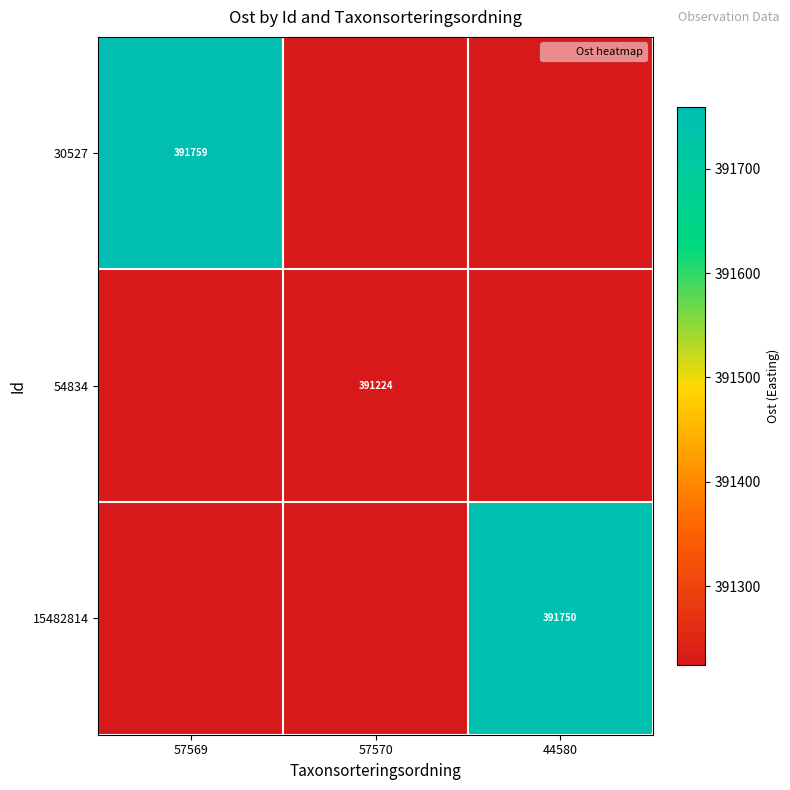

How many distinct data groups are displayed?

3